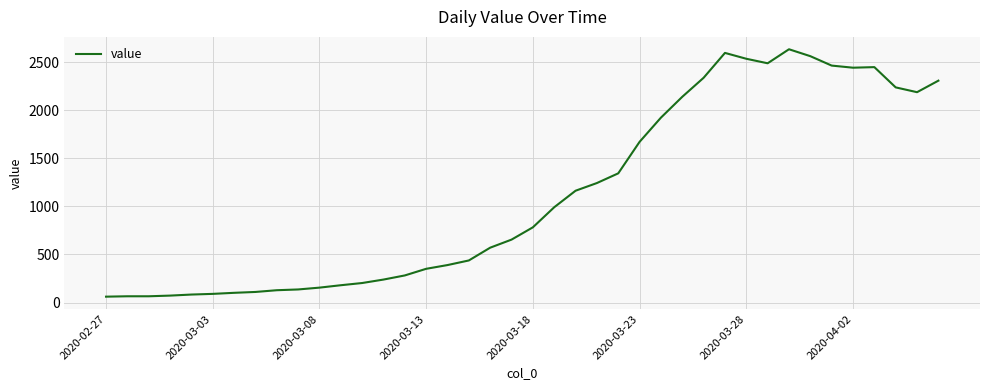

What is the difference between the maximum and minimum values?

2576